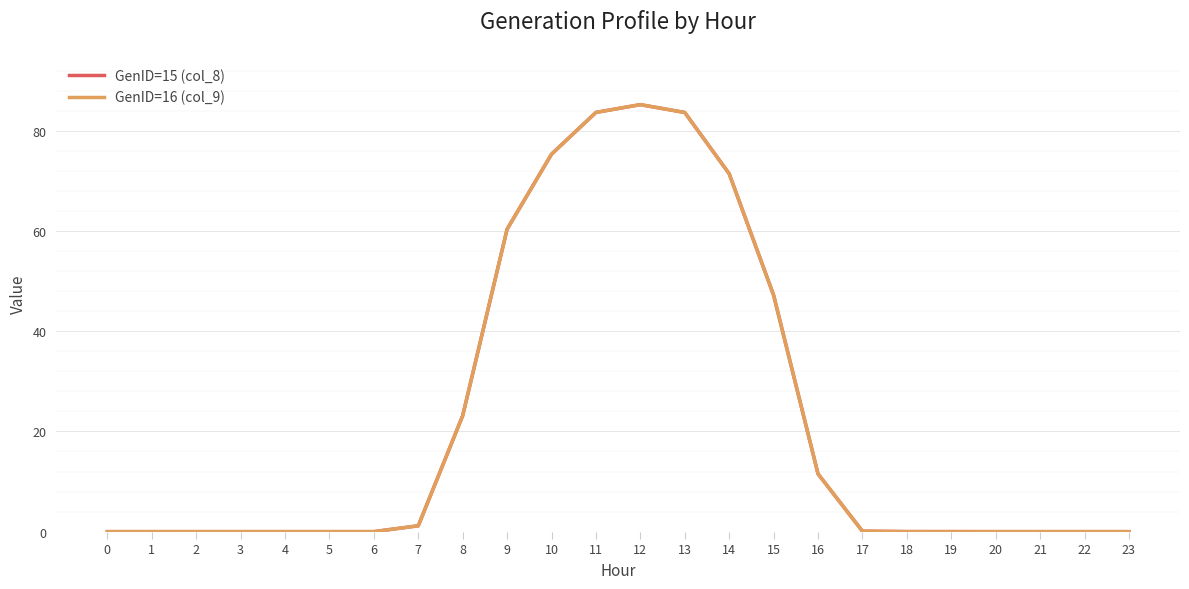

What are all the series names shown in the legend?

GenID=15 (col_8), GenID=16 (col_9)